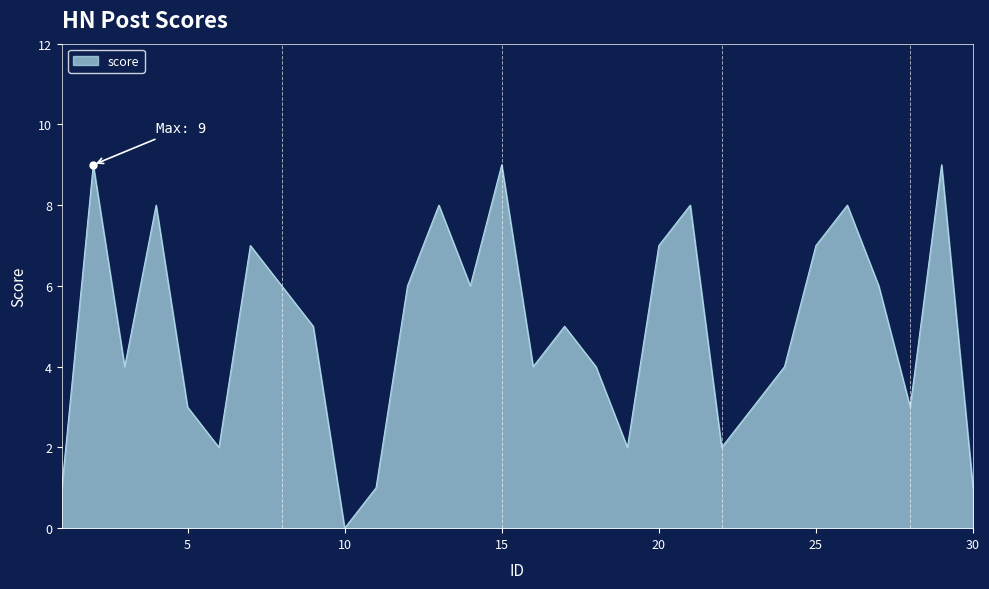

What is the sum of all values?

148